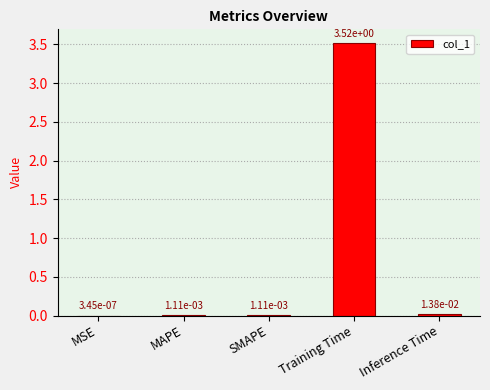

Which has a higher value, SMAPE or Inference Time?

Inference Time